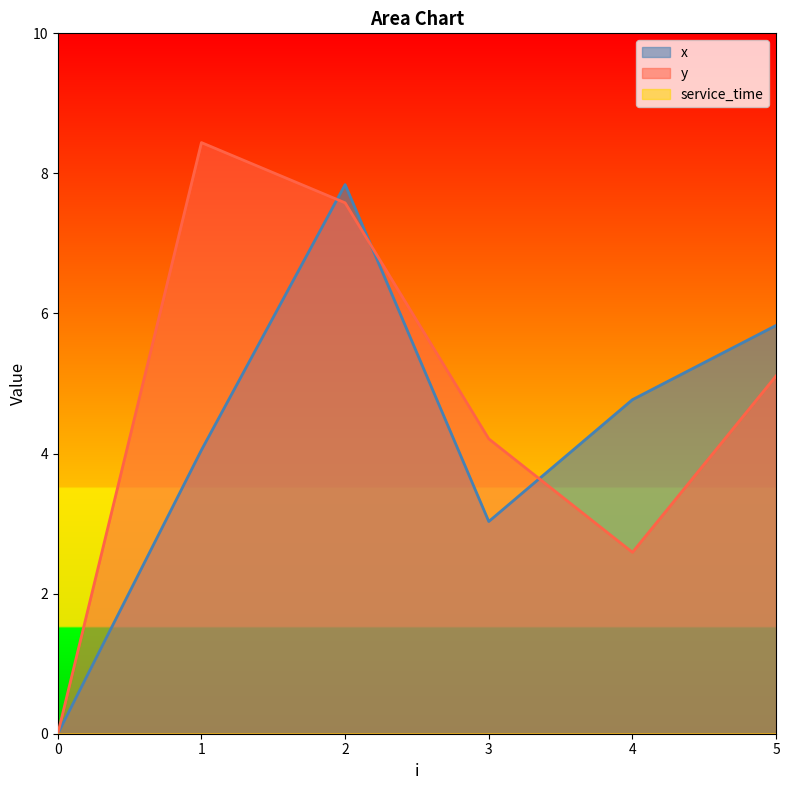

Rank the series by their average value, from highest to lowest.

y, x